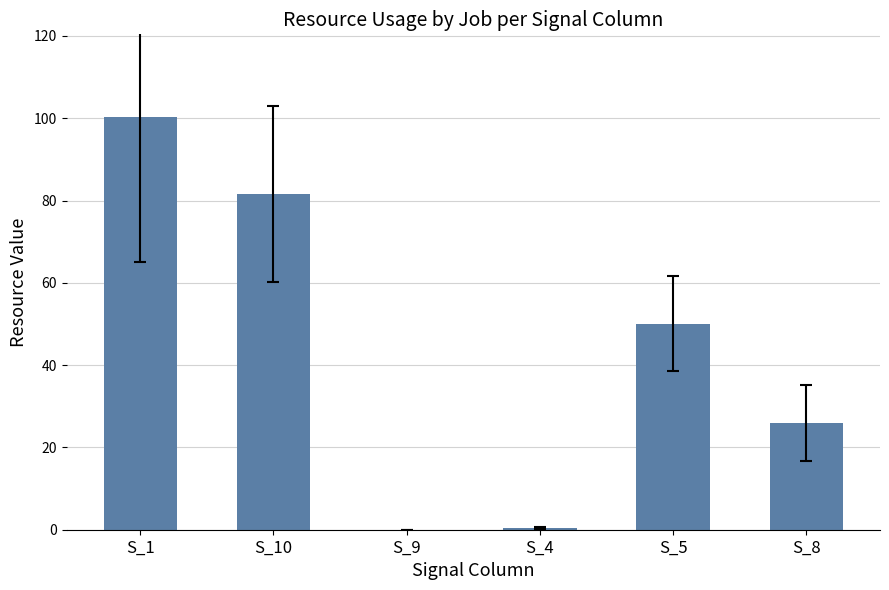

What is the maximum value shown in the chart?

100.3